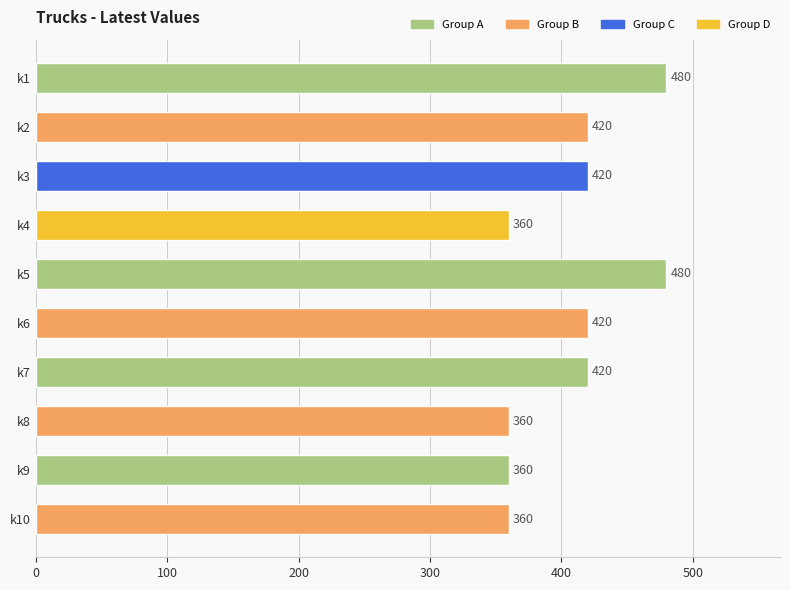

What is the minimum value shown in the chart?

360